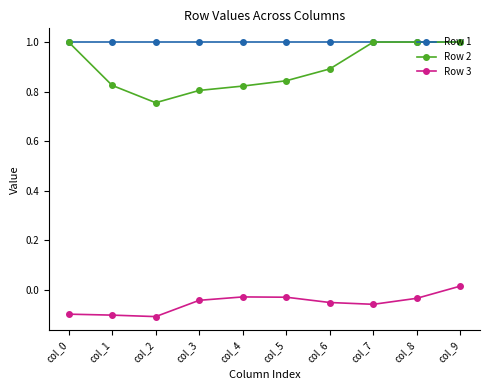

Which series has the largest range (max minus min)?

Row 2